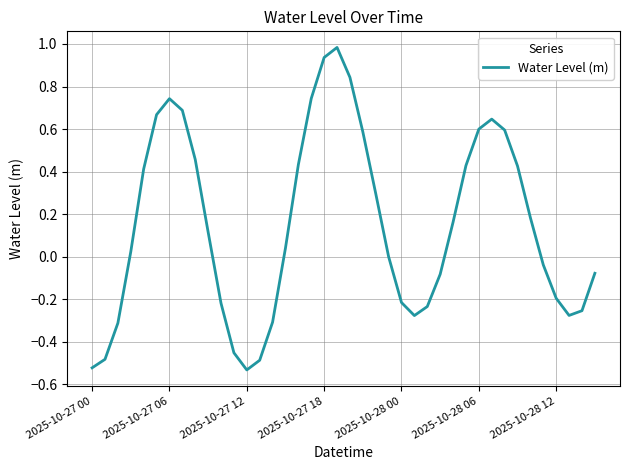

What is the difference between the maximum and minimum values?

1.5